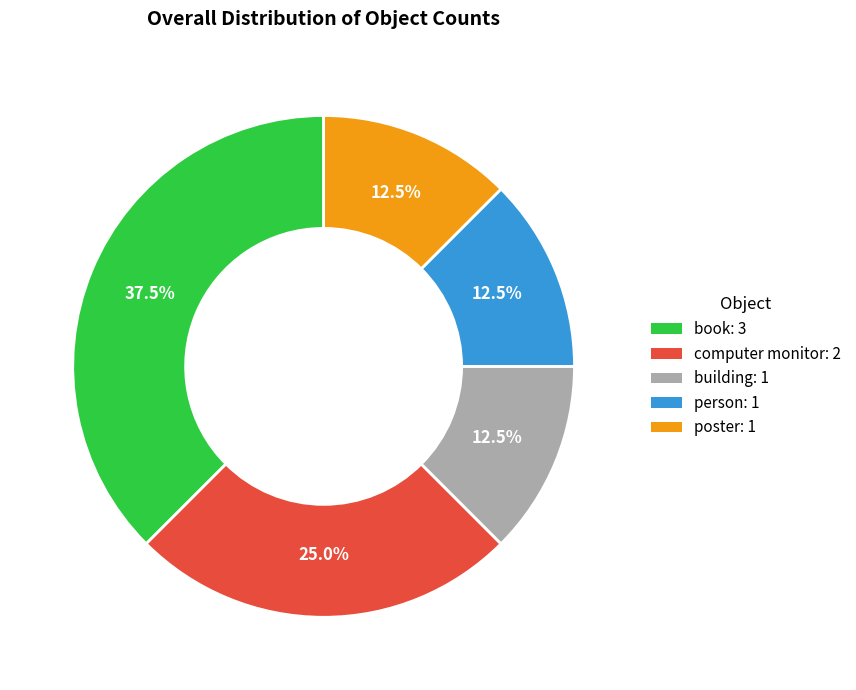

True or false: poster accounts for 22% of the total.

False